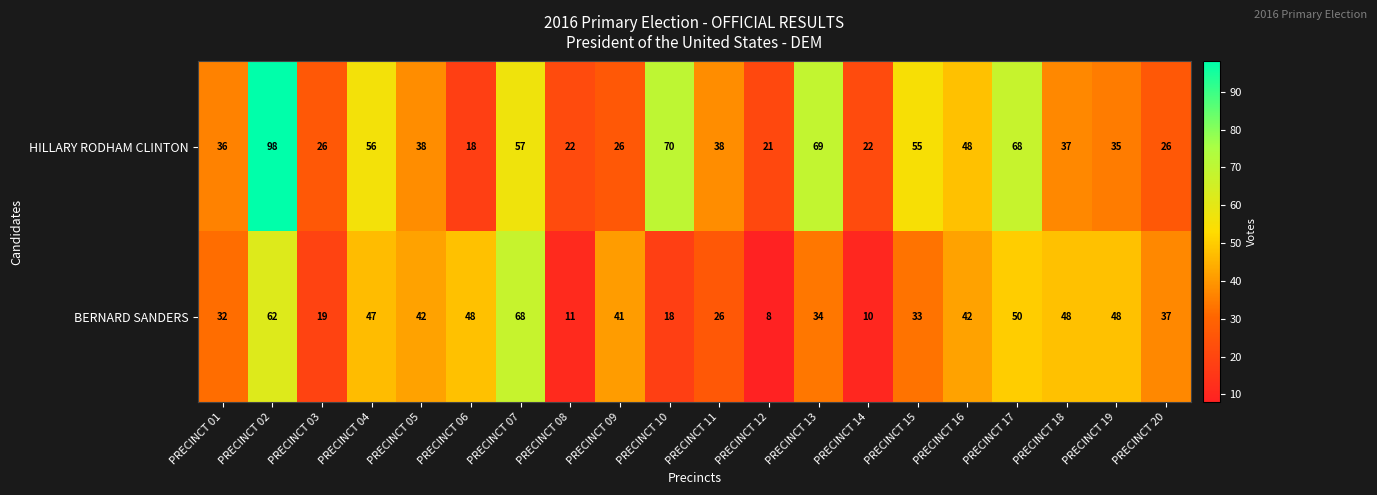

At how many categories does at least one series exceed 88?

1